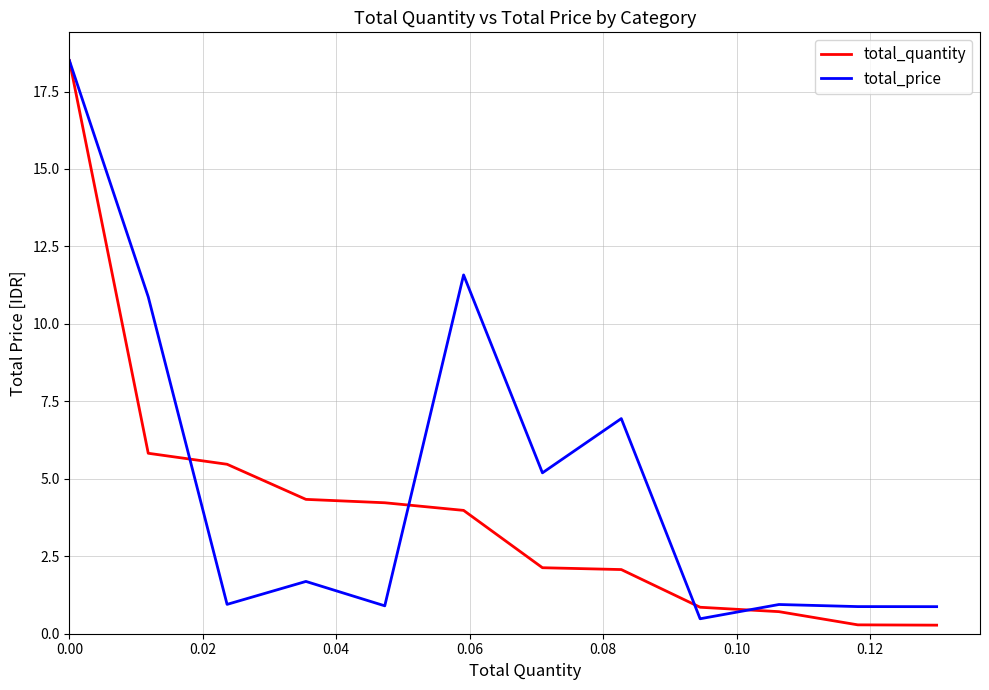

How many lines are shown in the chart?

2